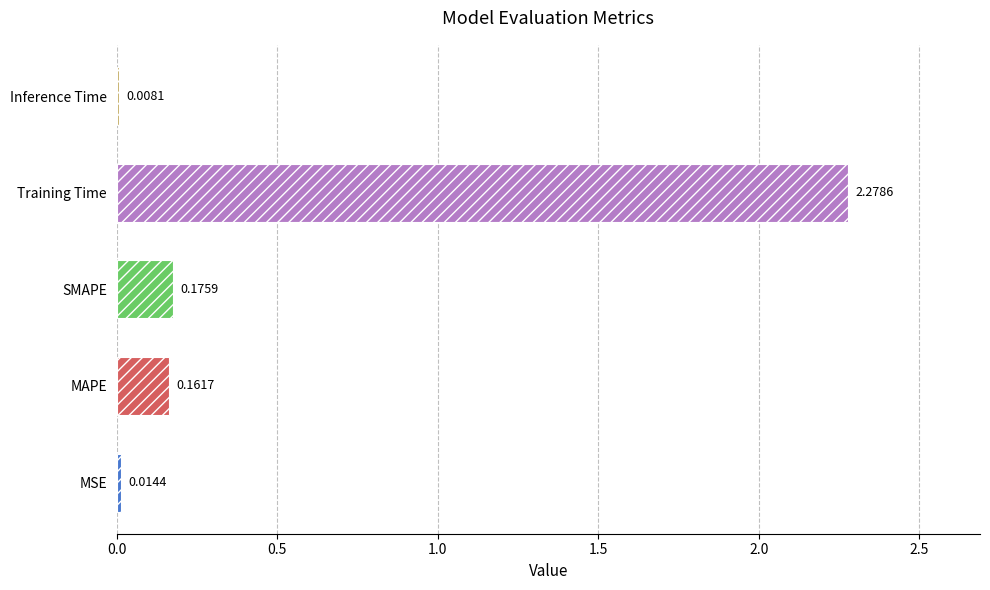

Rank the categories by value from highest to lowest.

Training Time, SMAPE, MAPE, MSE, Inference Time